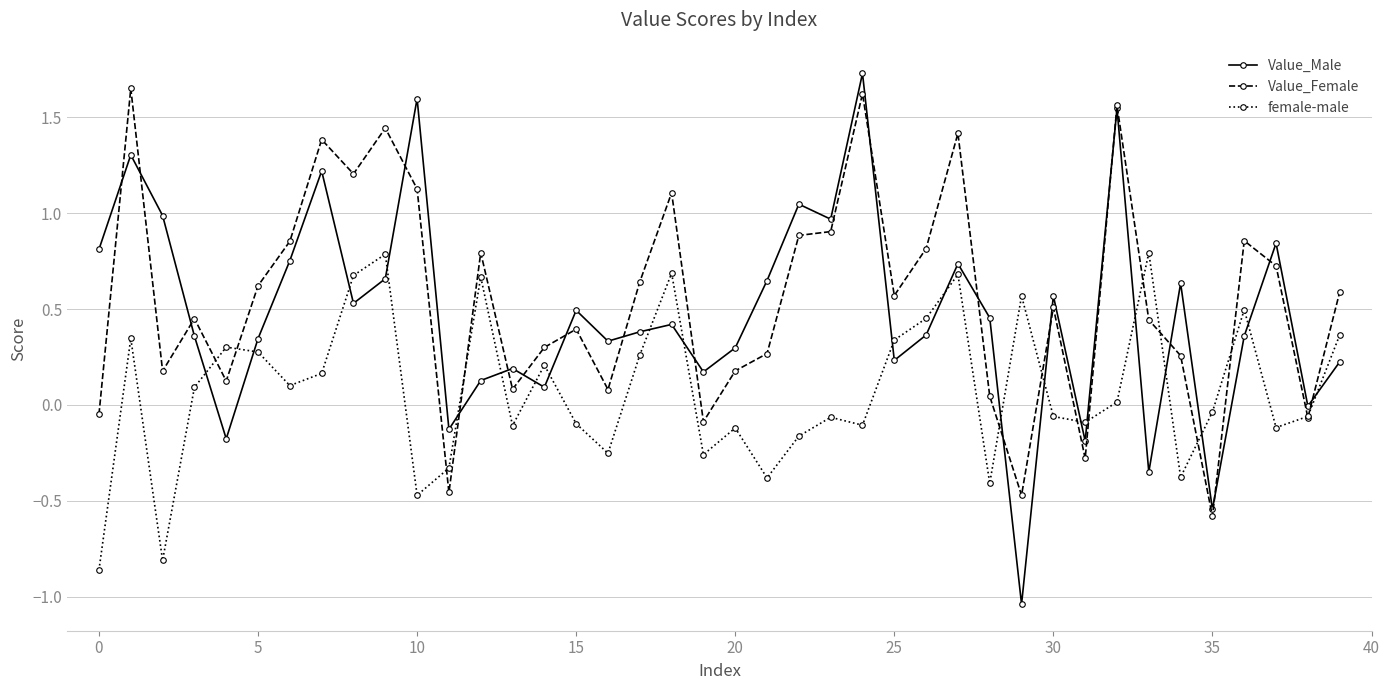

How many intersections are there between female-male and Value_Male?

21